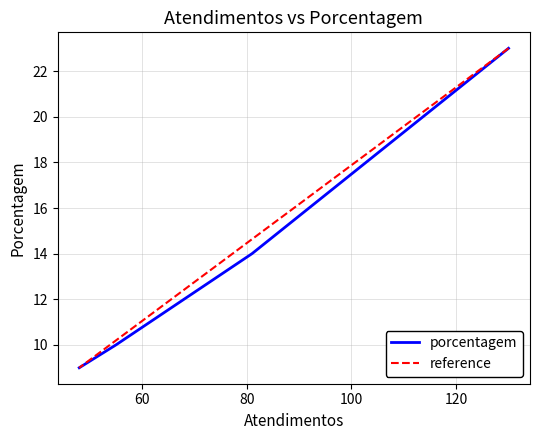

True or false: porcentagem and reference intersect in this chart.

False